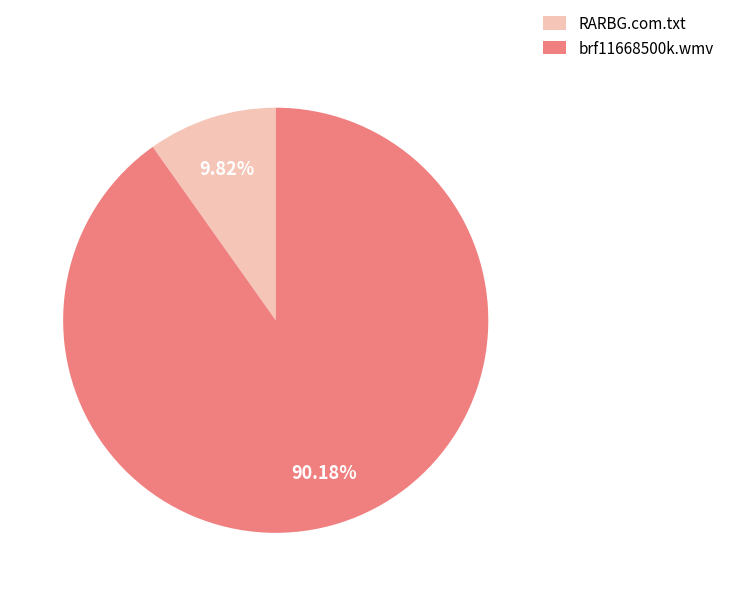

To the nearest percent, what is the difference between the largest and smallest slice percentages?

80%